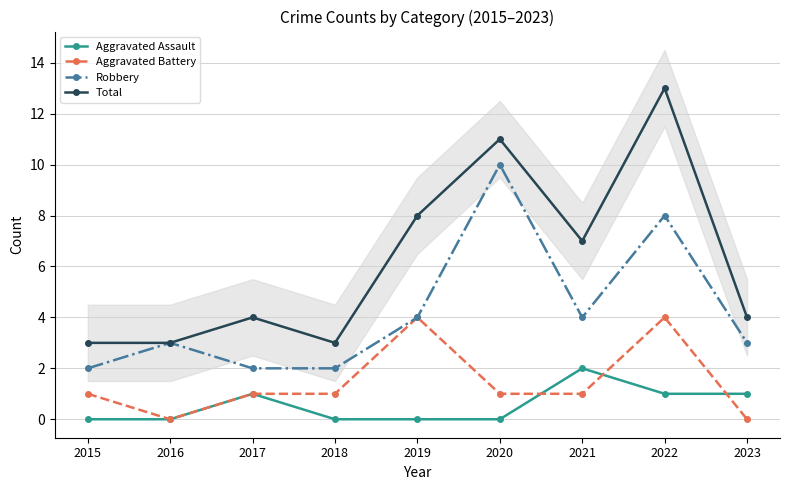

In Robbery, how many points are higher than both neighbors (excluding endpoints)?

3